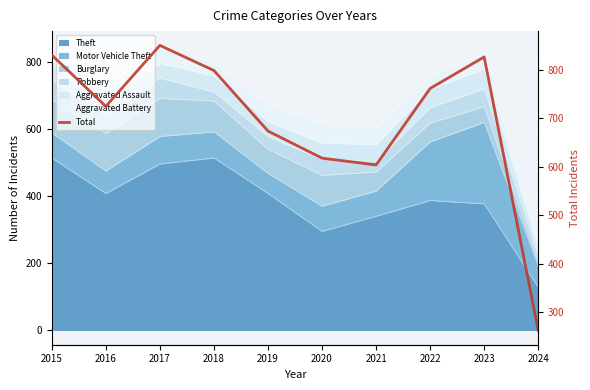

Approximately how many times larger is the value at 2021 compared to 2019?

0.9